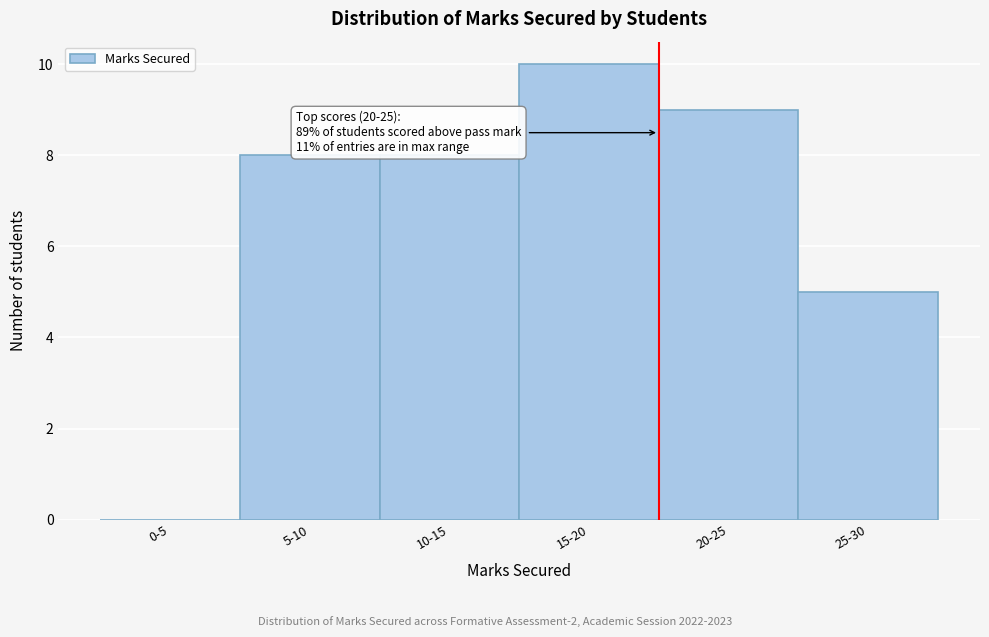

Reading left to right, extract all data points from this chart.

0-5=0	5-10=8	10-15=8	15-20=10	20-25=9	25-30=5